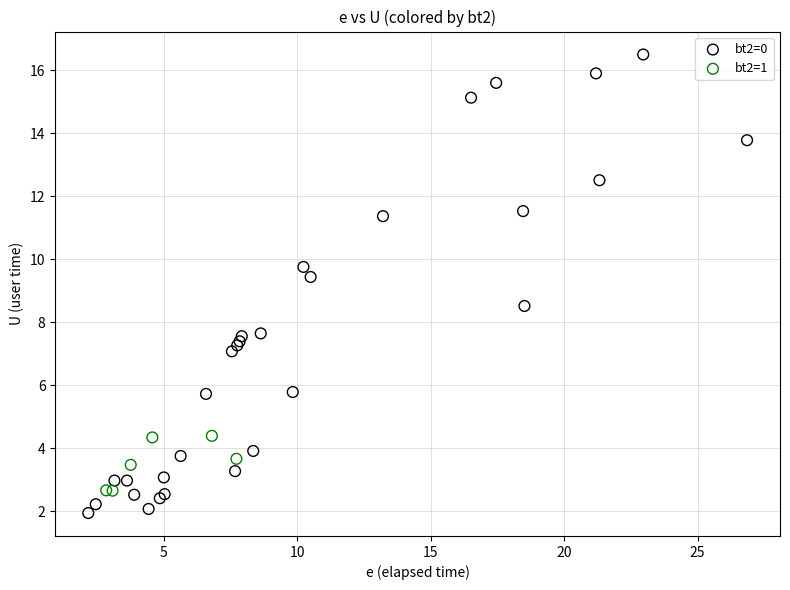

Which series reaches the maximum Y coordinate?

bt2=0